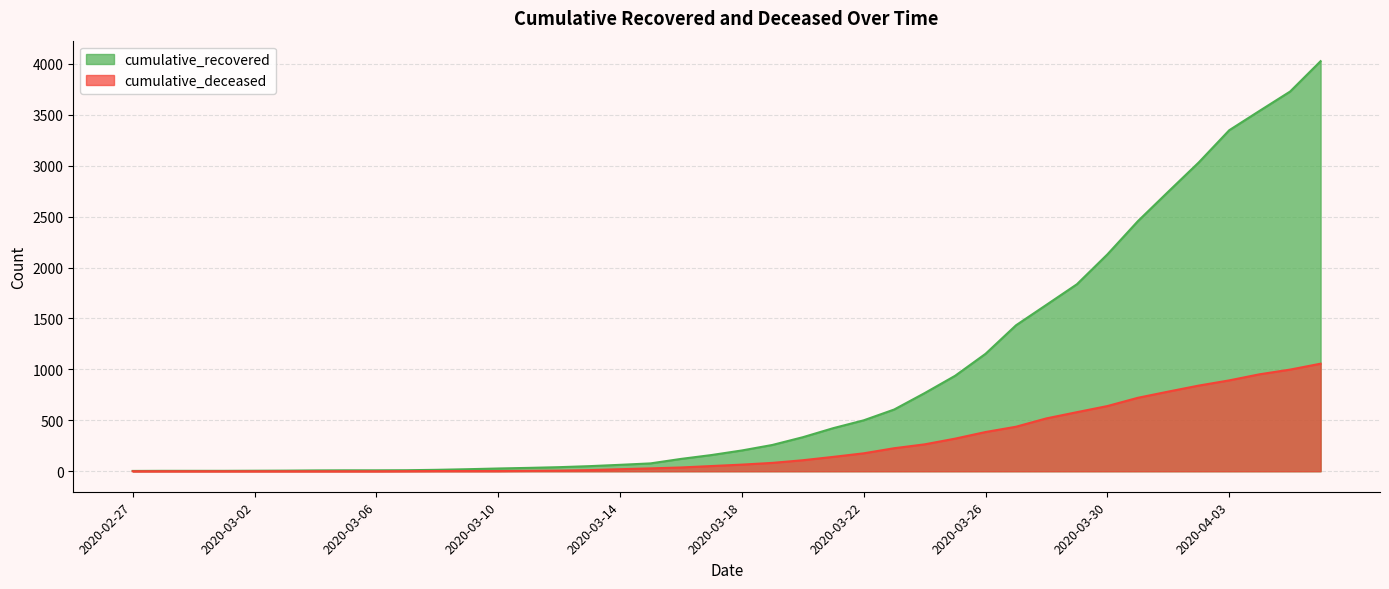

What is the label of the 38th point from the left?

2020-04-04